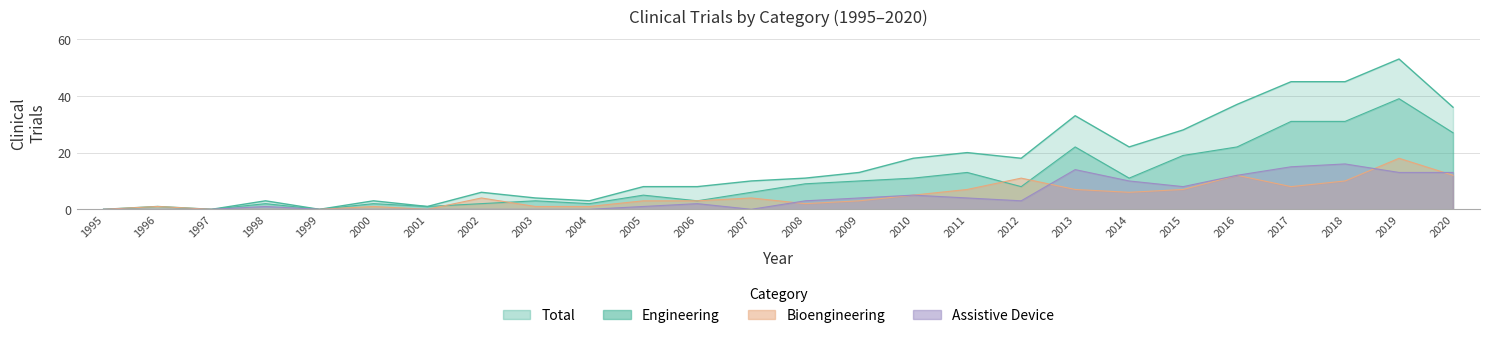

In Engineering, how many points are higher than both neighbors (excluding endpoints)?

7